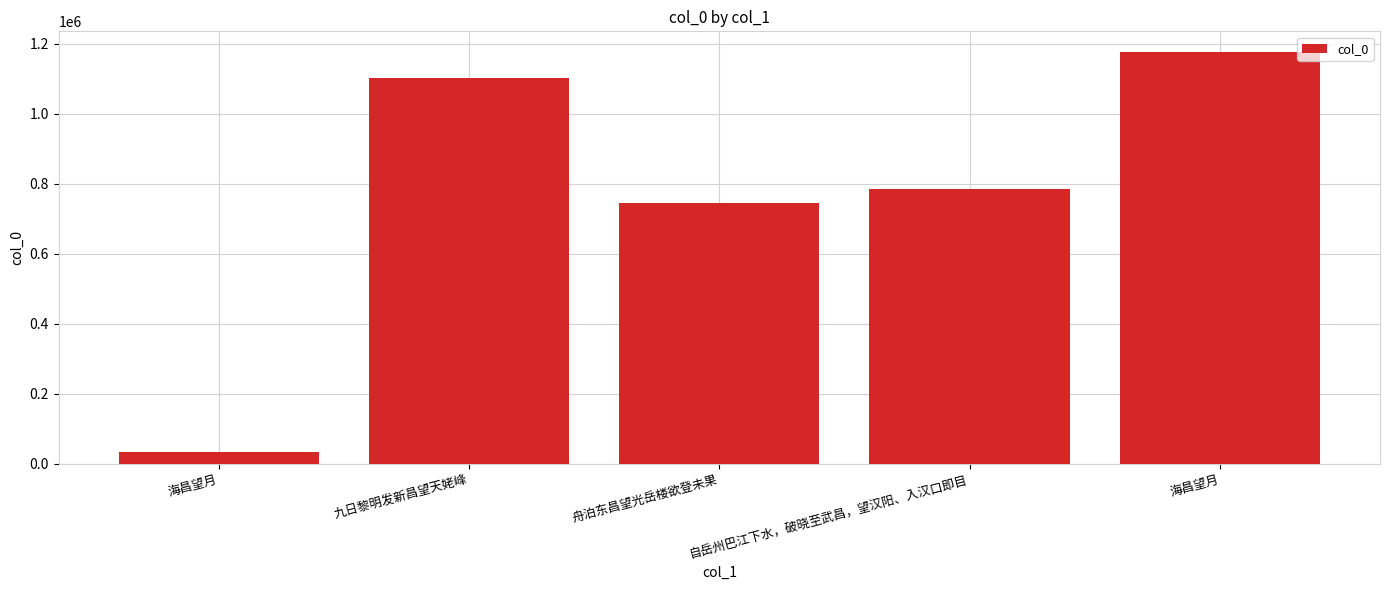

Reading right to left, what are all the values shown in this chart?

1177242	786633	745615	1103588	34480